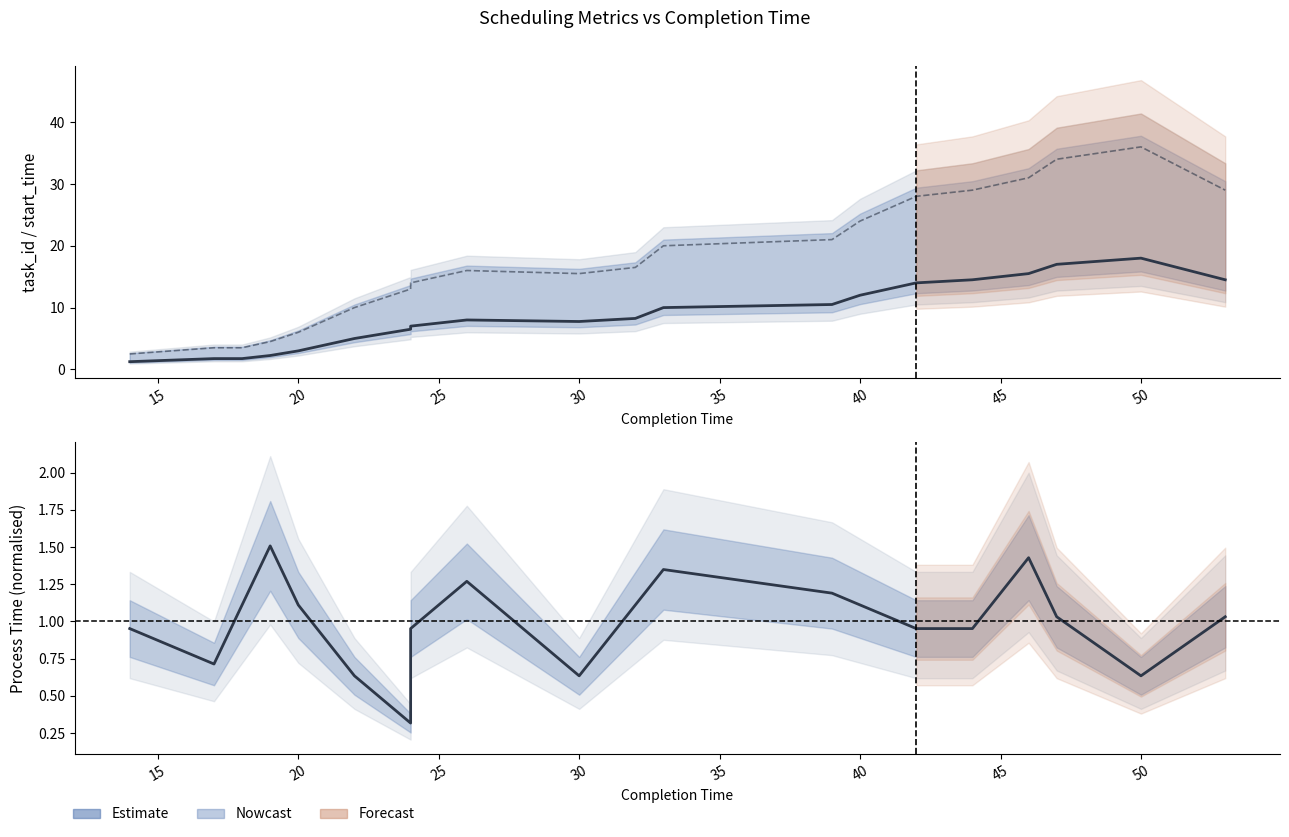

At which category does task_id (estimate) reach its first local peak?

50